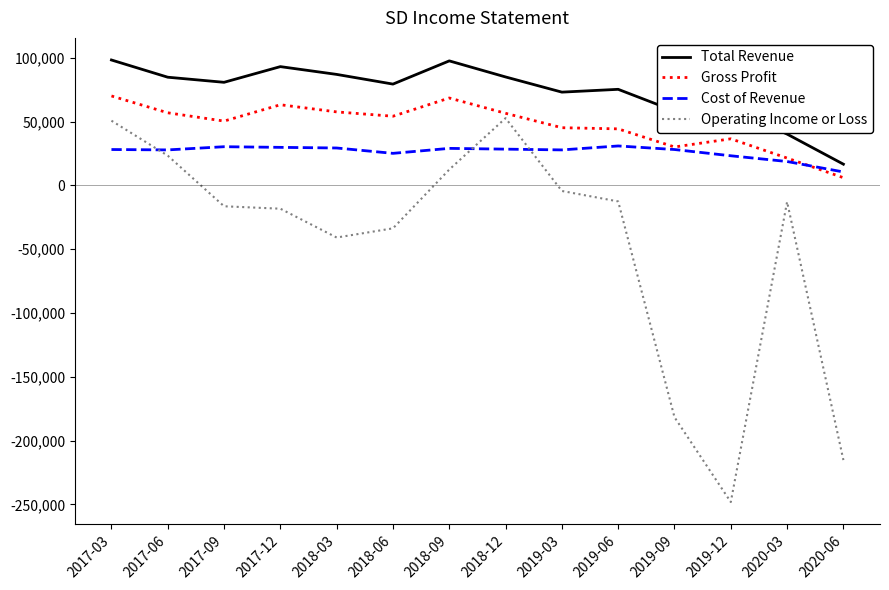

What are all the series names shown in the legend?

Total Revenue, Gross Profit, Cost of Revenue, Operating Income or Loss